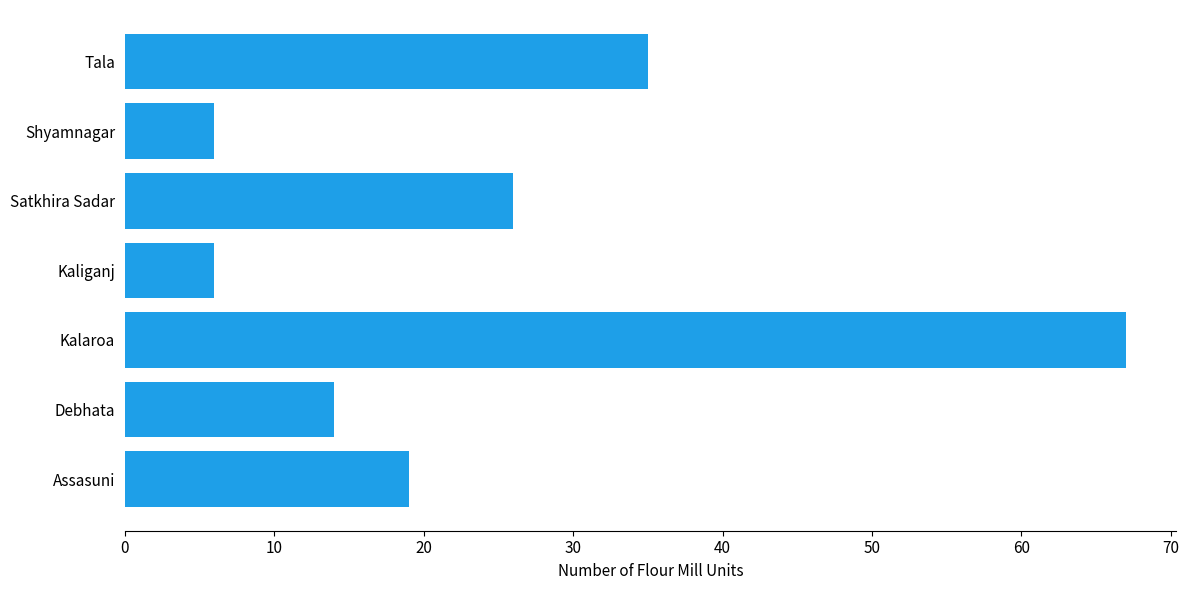

Reading bottom to top, transcribe all the data shown in this chart.

19	14	67	6	26	6	35